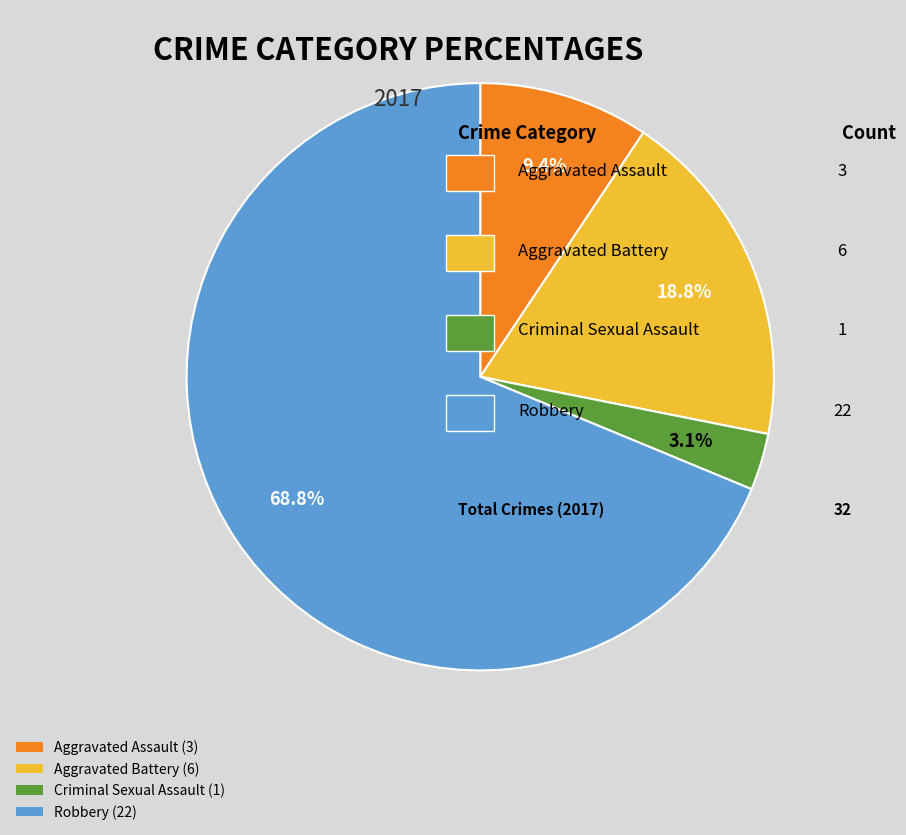

Which category has the smallest portion of the pie?

Criminal Sexual Assault